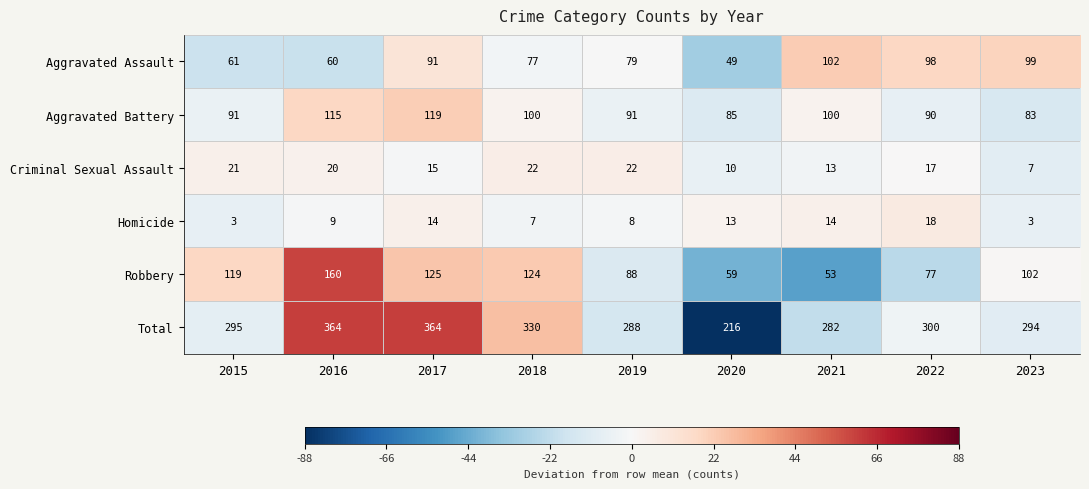

Between 2020 and 2023, which series saw the biggest shift?

Total